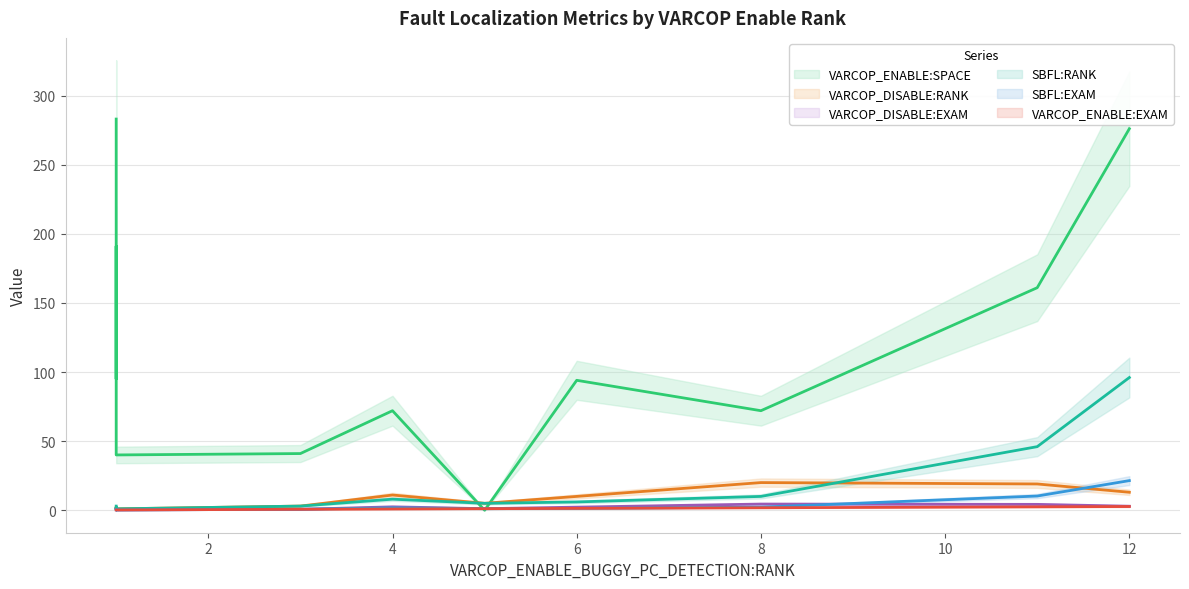

What is the approximate value of VARCOP_DISABLE:RANK at 8?

20.0